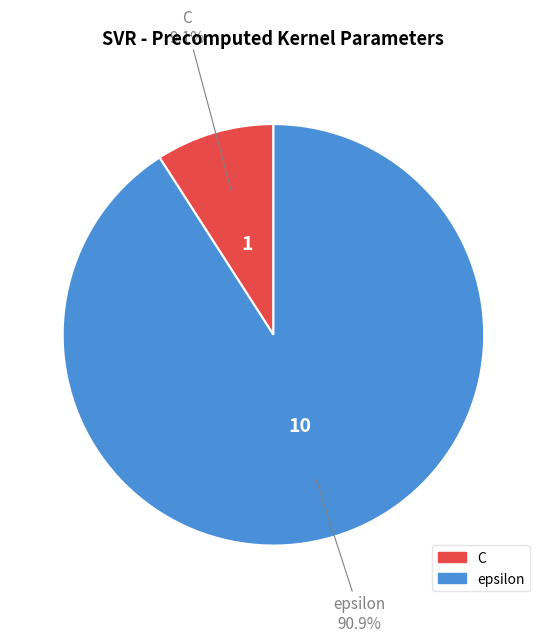

To the nearest percent, what is the difference between the C and epsilon slice percentages?

82%